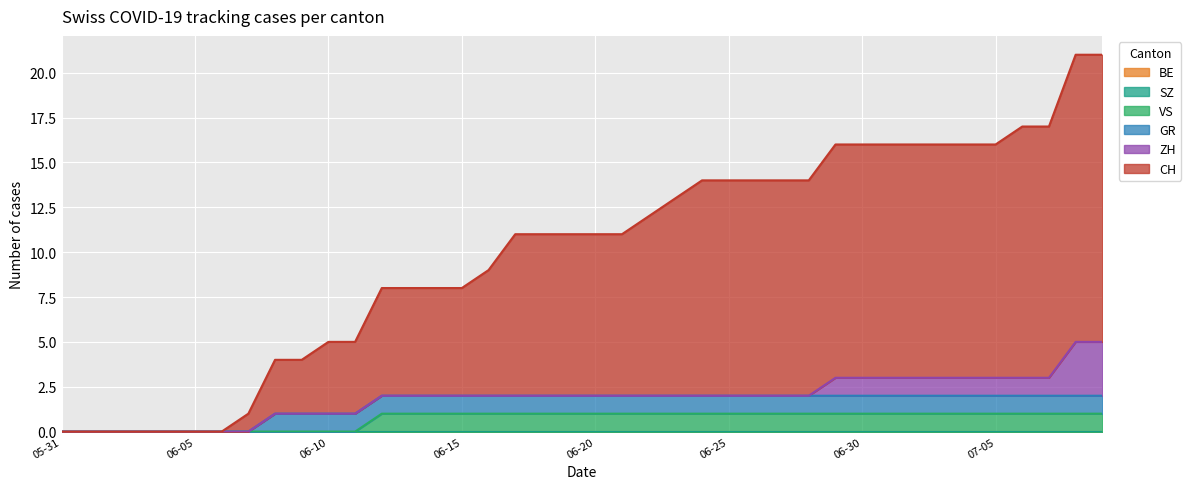

Between 2020-06-14 and 2020-06-18, which series saw the biggest shift?

CH